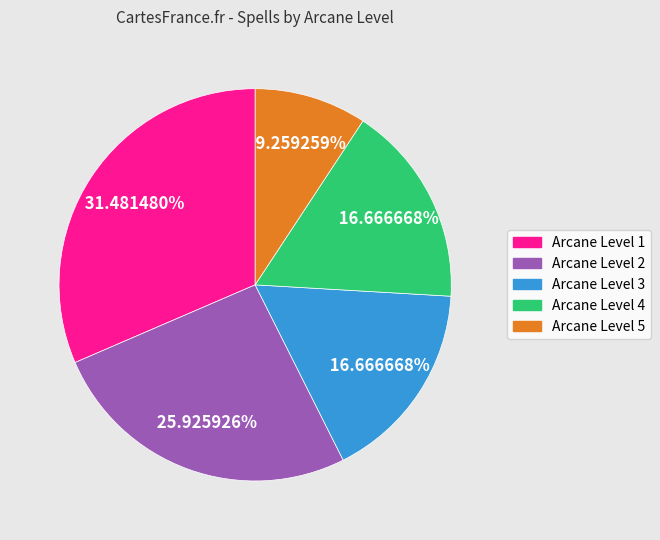

To the nearest percent, what is the combined percentage of Arcane Level 3 and Arcane Level 4?

33%